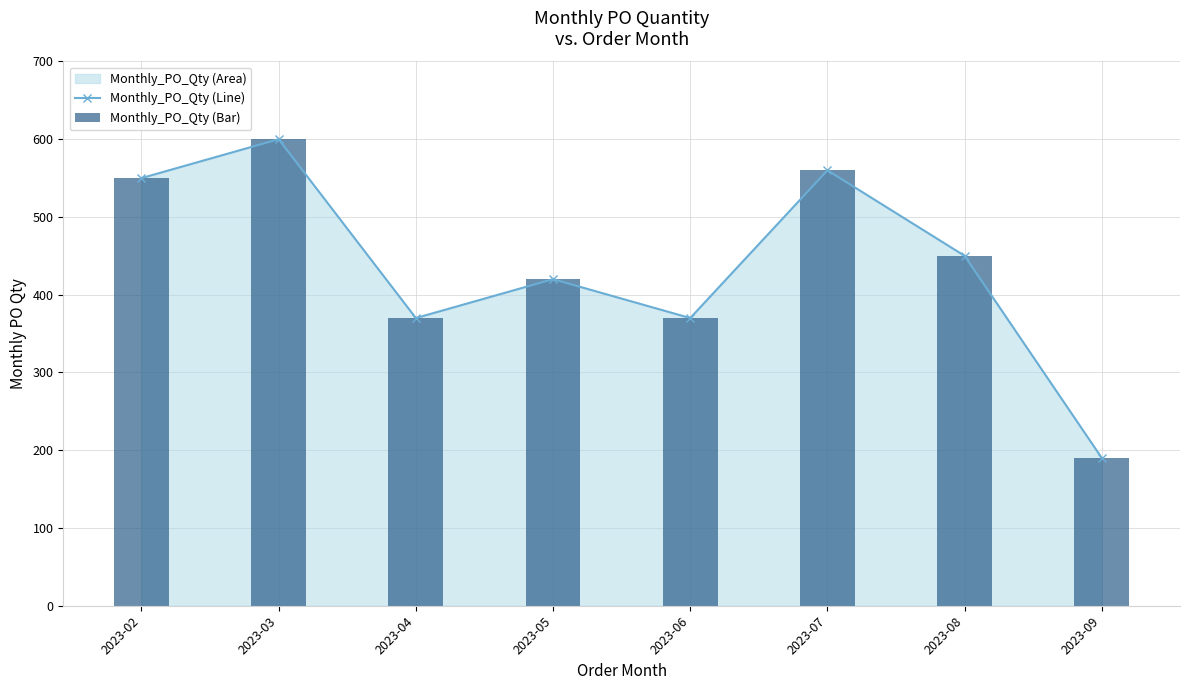

Reading left to right, transcribe all the data shown in this chart.

Monthly_PO_Qty (Line): 550	600	370	420	370	560	450	190
Monthly_PO_Qty (Bar): 550	600	370	420	370	560	450	190